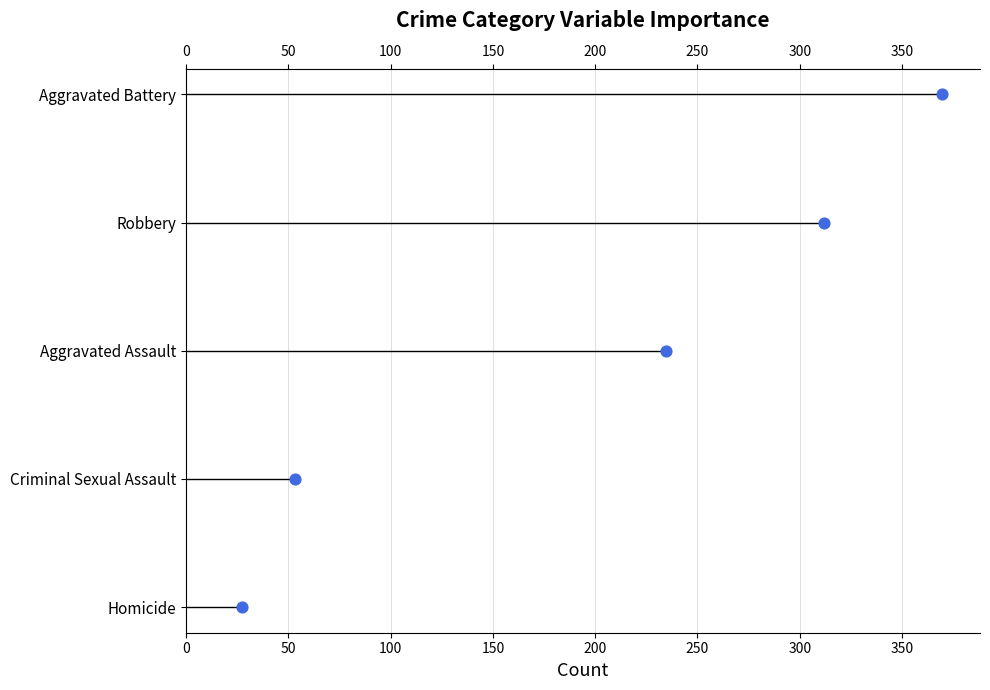

What is the change in value from 0 to 200?

+4